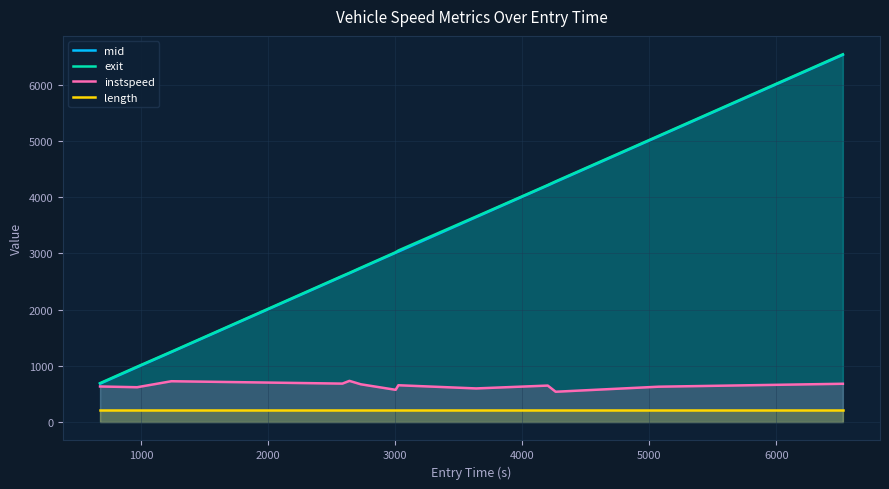

Which series has the largest range (max minus min)?

mid